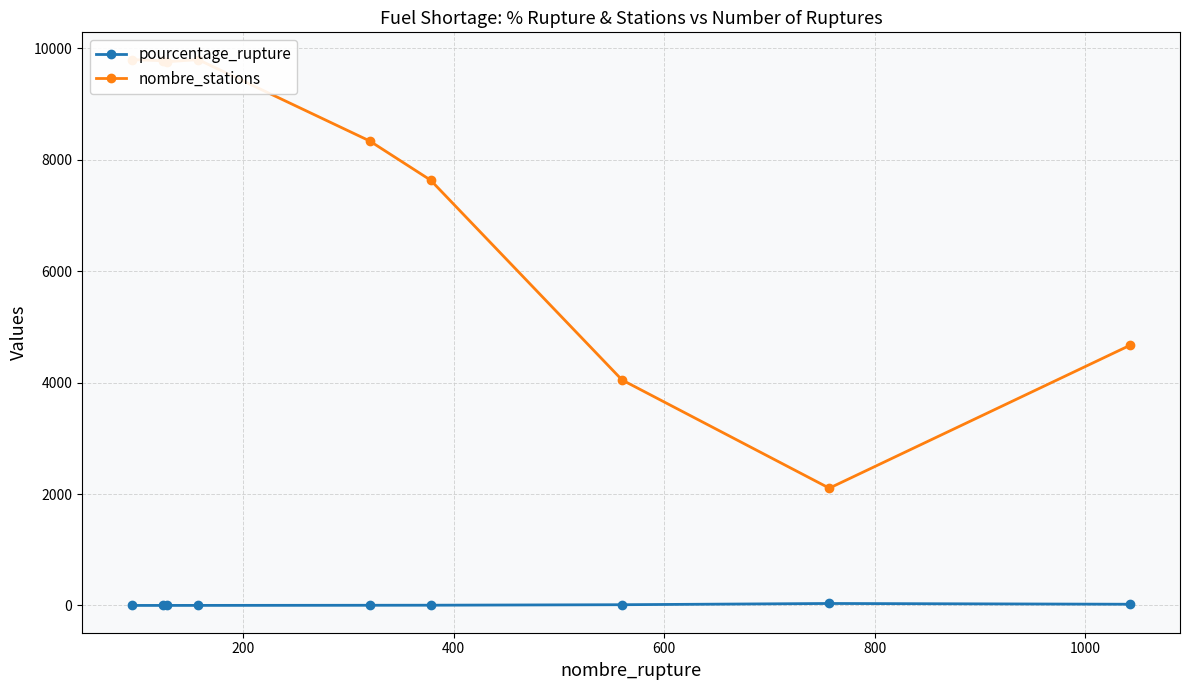

List the series in order of their peak value, highest first.

nombre_stations, pourcentage_rupture